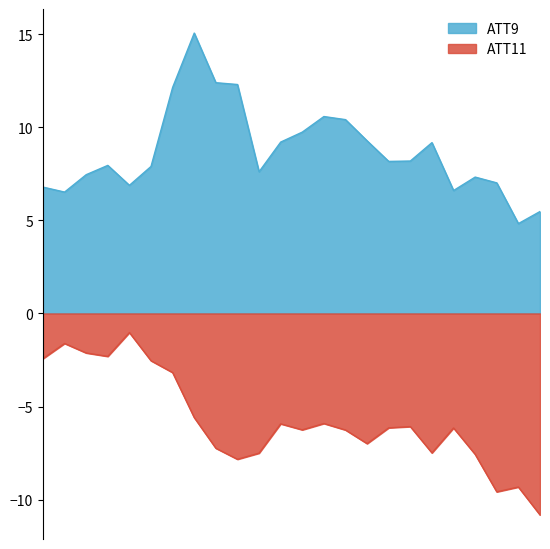

Between 5 and 19, which series saw the biggest shift?

ATT11